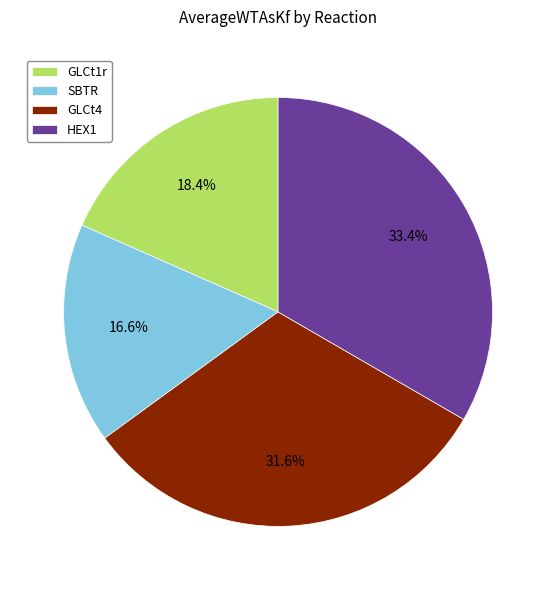

Count the number of slices in the pie.

4